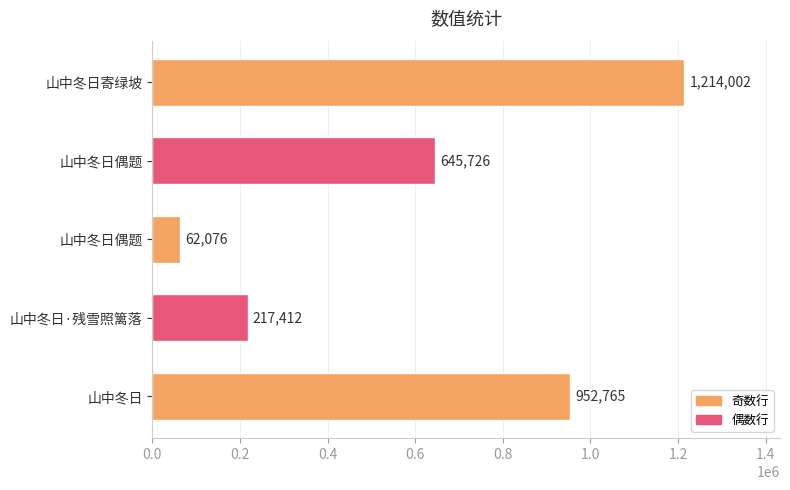

How many values are below 645726?

2